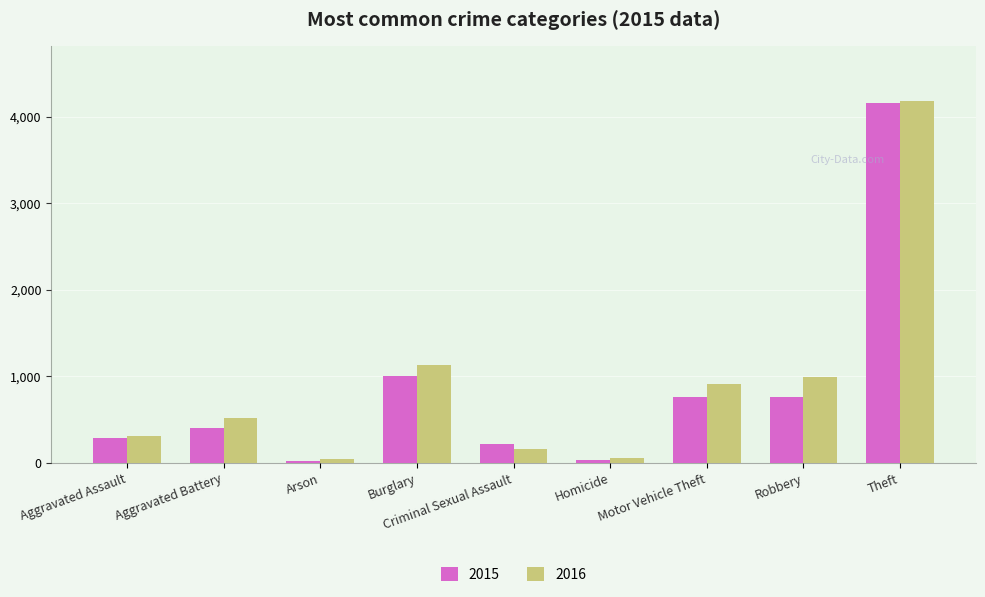

What is the maximum value for 2016?

4184